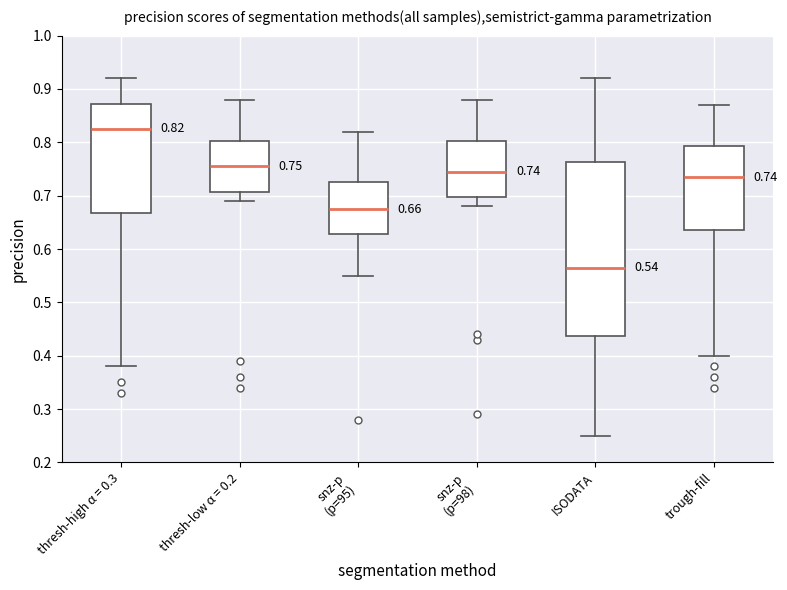

Which box is the tallest, from its lower edge to its upper edge?

ISODATA